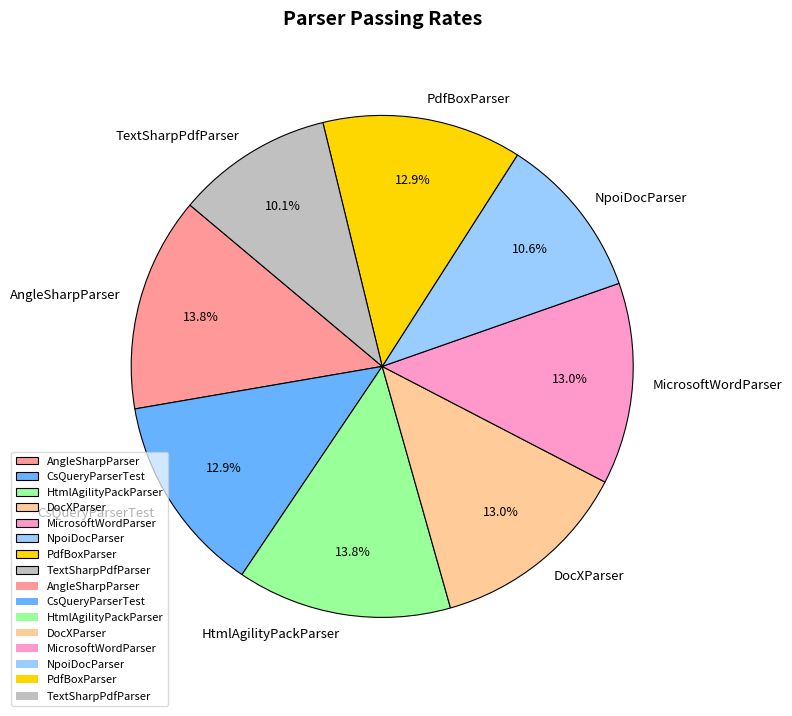

Which has a higher value, TextSharpPdfParser or HtmlAgilityPackParser?

HtmlAgilityPackParser